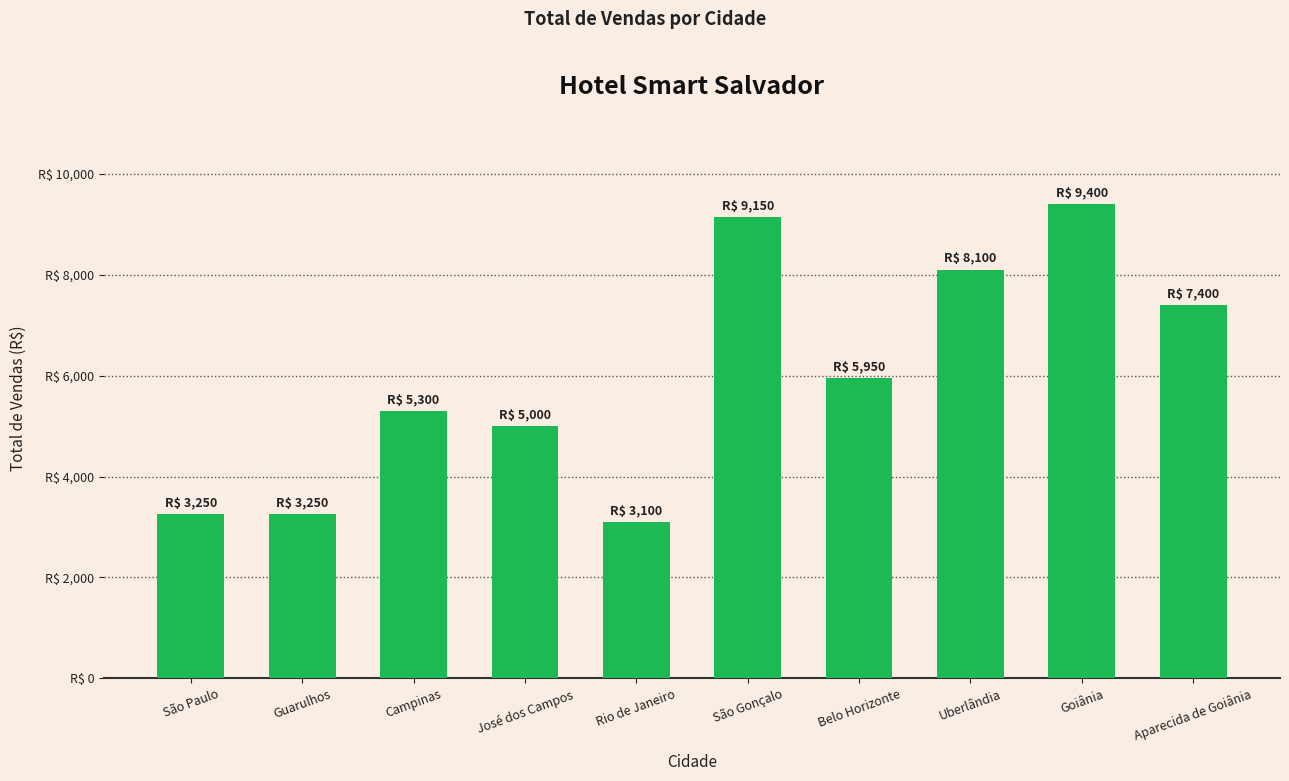

What is the approximate value at São Gonçalo?

9149.9